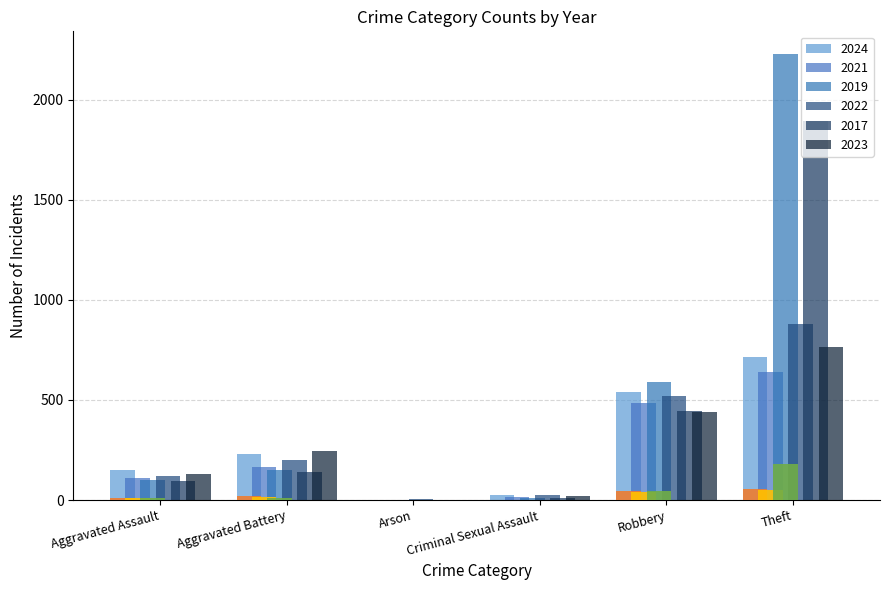

How many bars are there in each group?

6